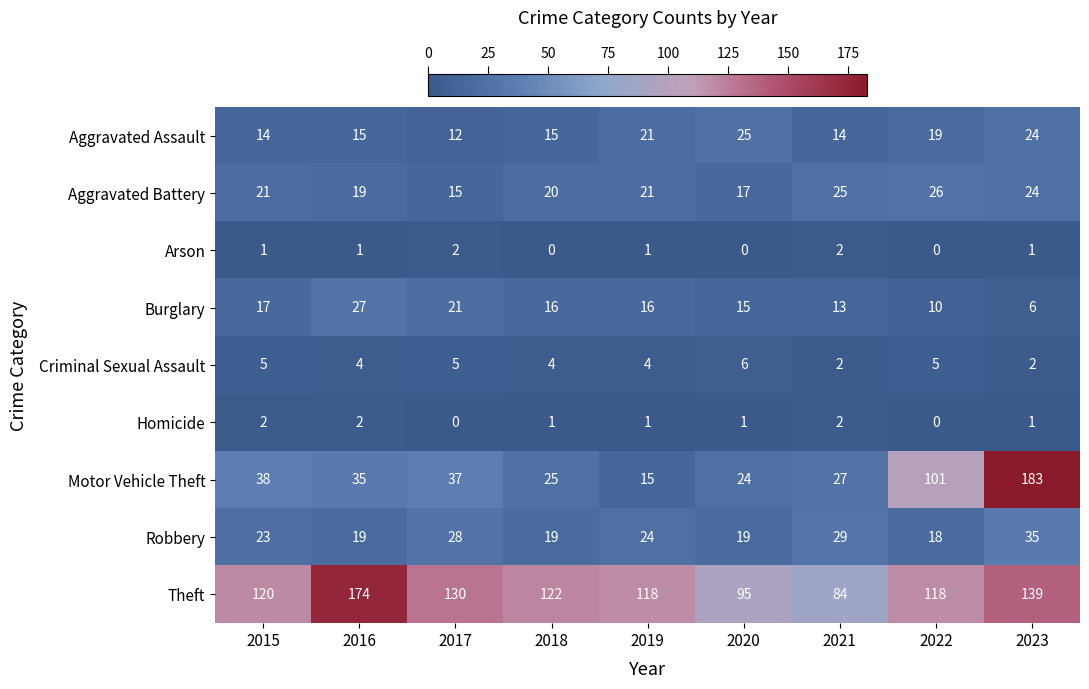

What is the difference between the highest and lowest values at 2020?

95